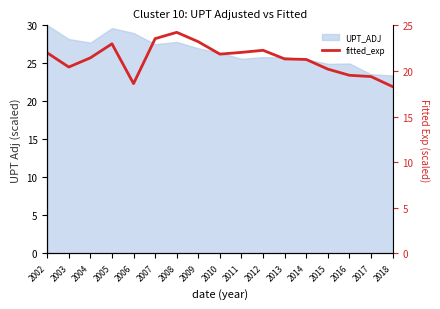

How many values are below 21?

6